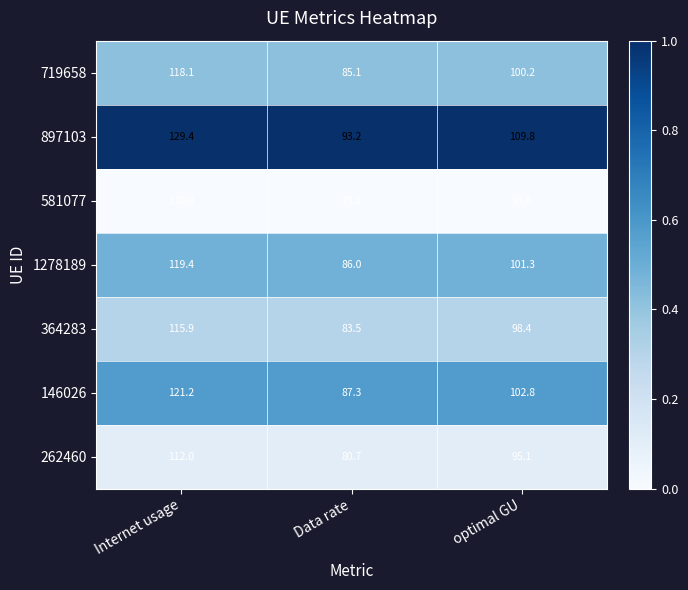

The 1278189 series shows 86.0 at Data rate. True or false?

True